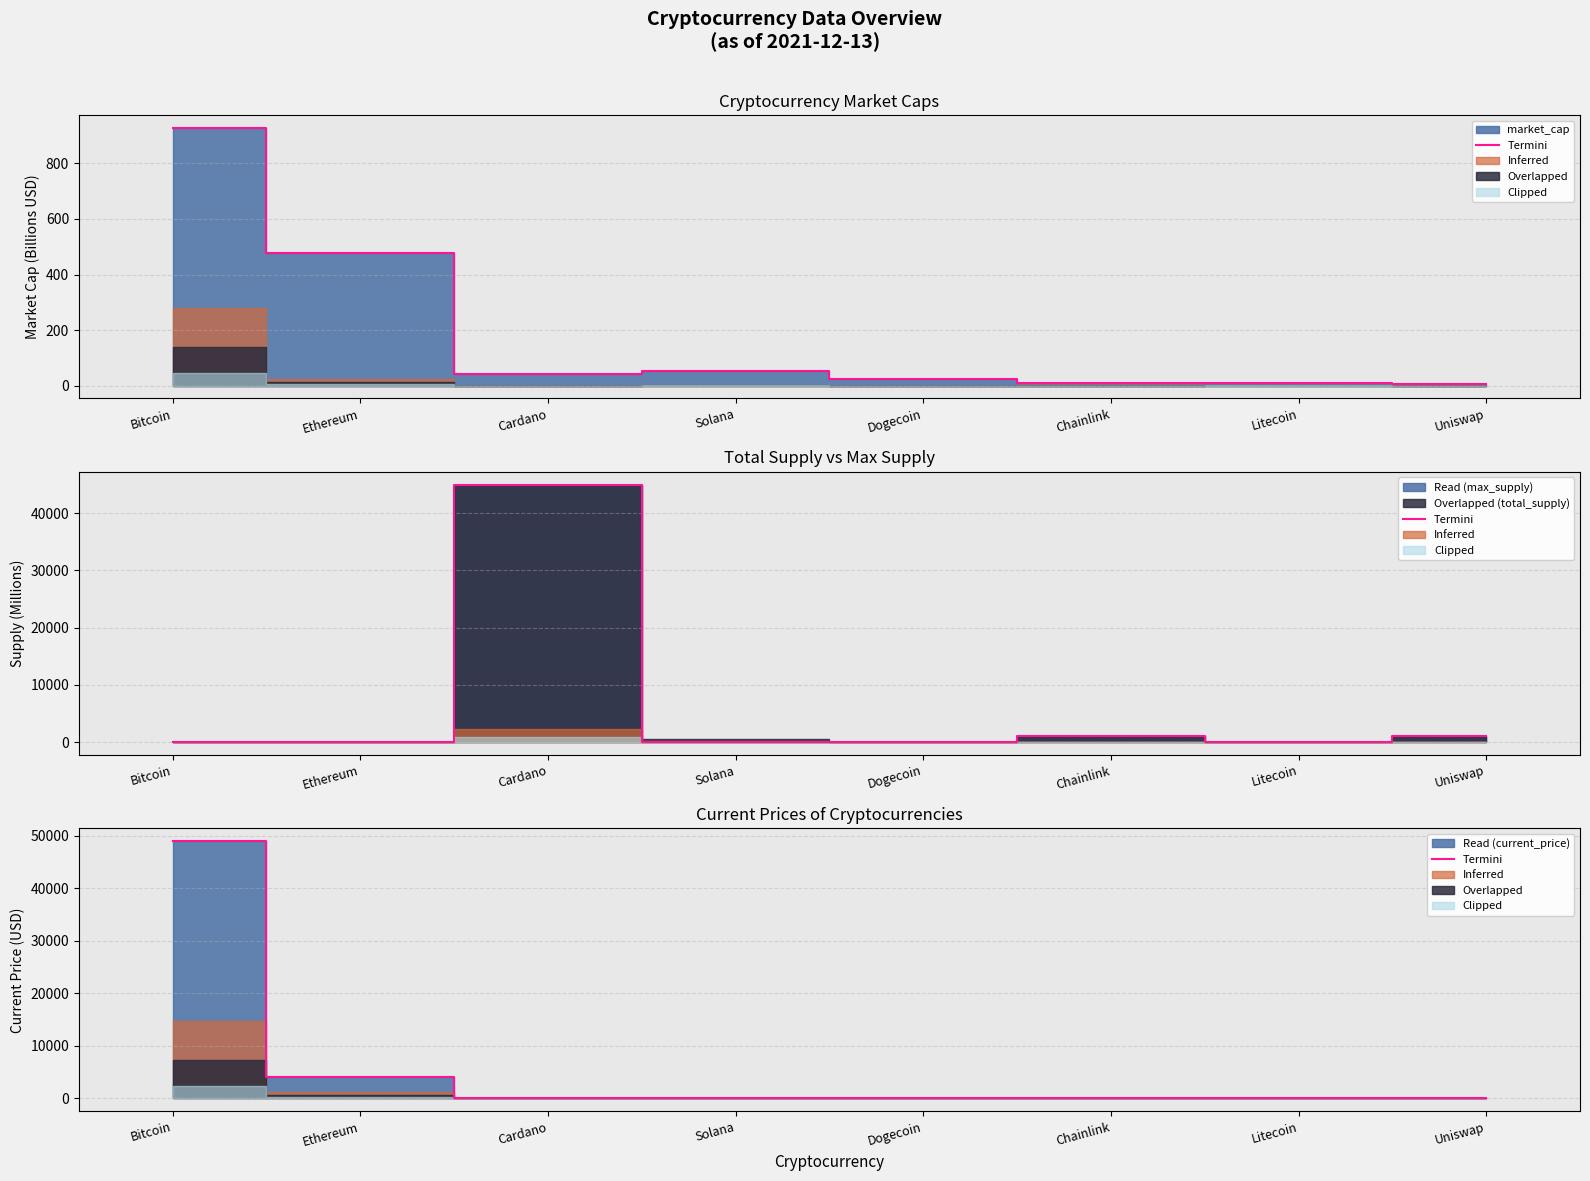

What position from the right is Cardano?

6